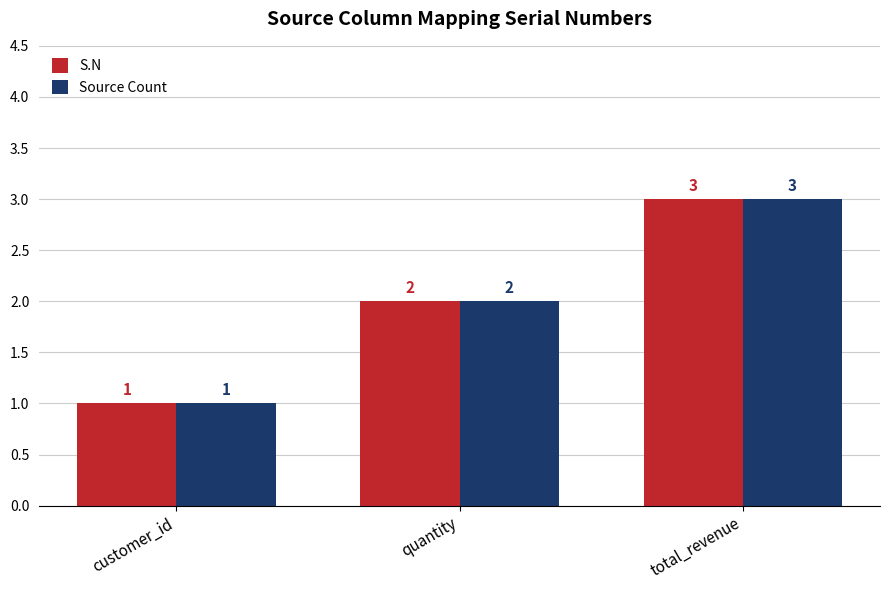

How many data points does each series have?

3